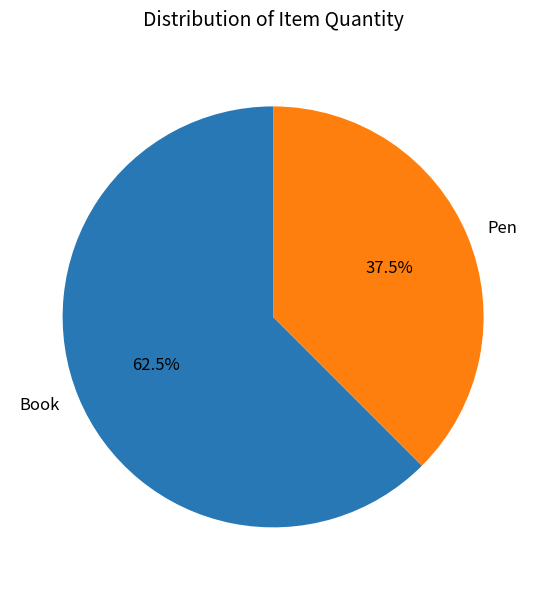

Is Book the majority of the pie?

Yes